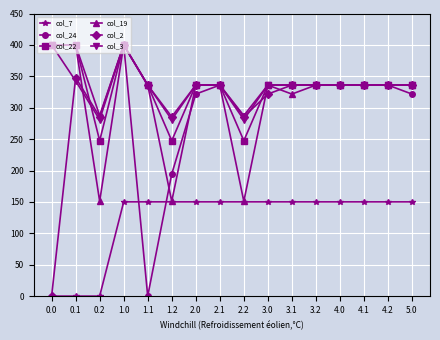

At which category does col_3 reach its first local valley?

0.2